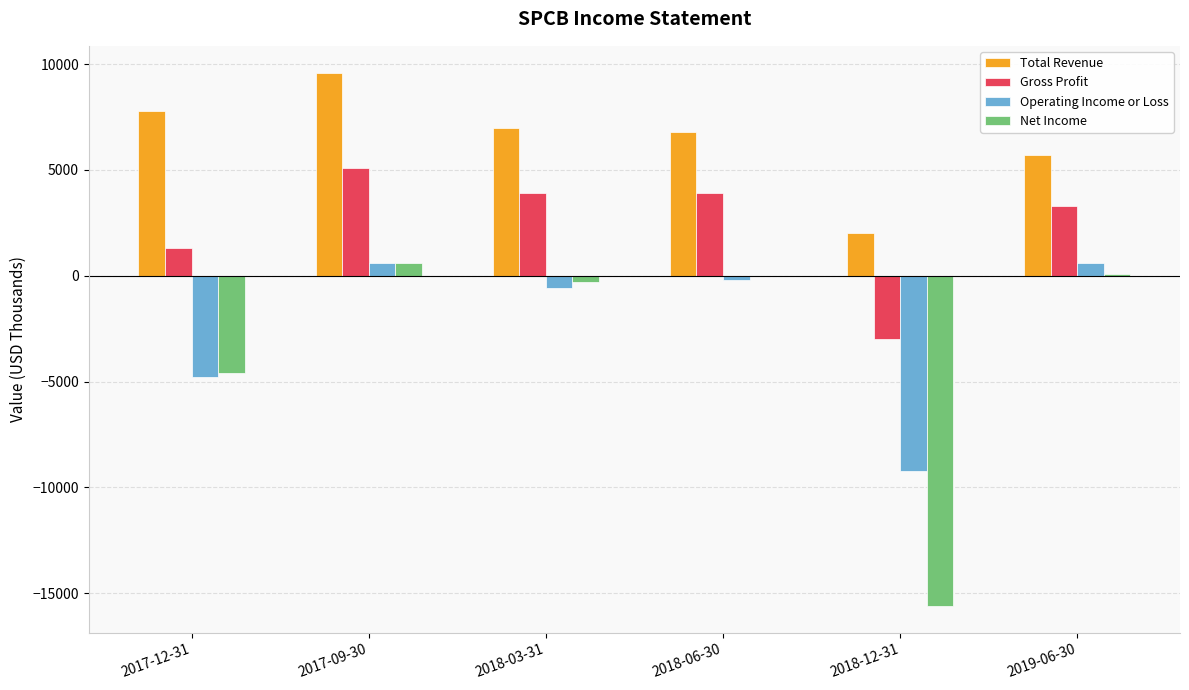

Which series has the largest total across all categories?

Total Revenue